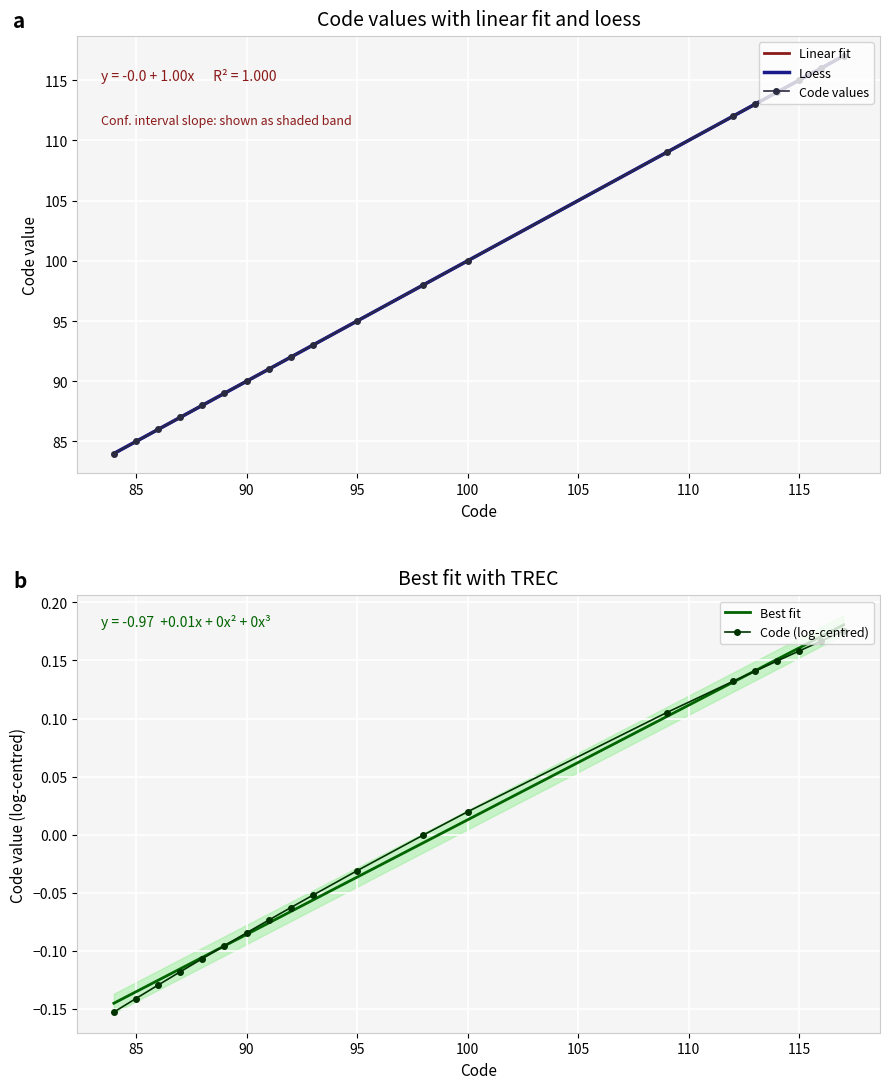

The chart shows a value of 70 at 114. True or false?

False